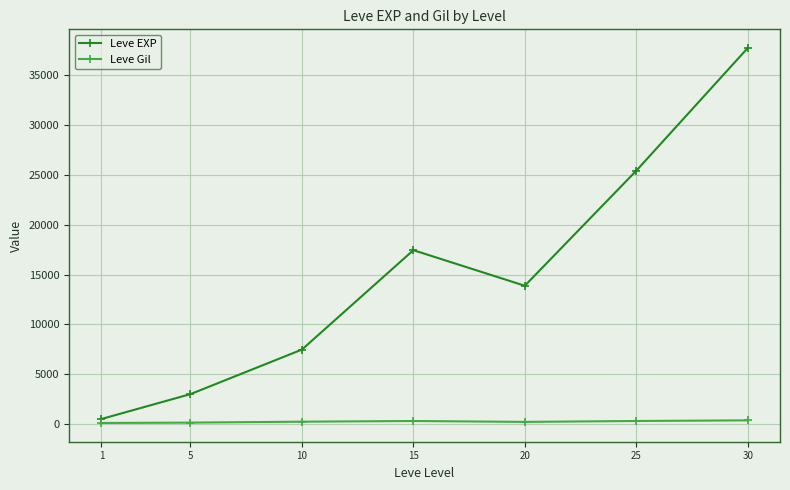

Is it true that Leve EXP equals 3008.3 at 5?

True